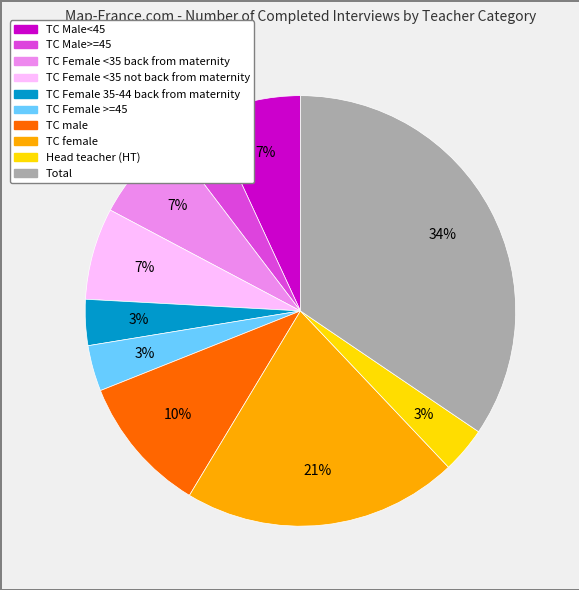

Is there any slice that represents more than half of the pie?

No